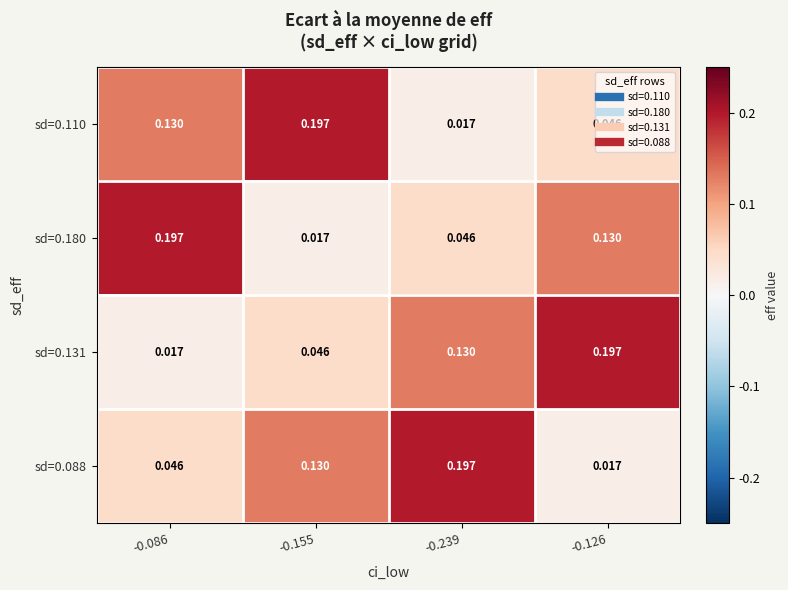

At how many categories does at least one series exceed 0?

4